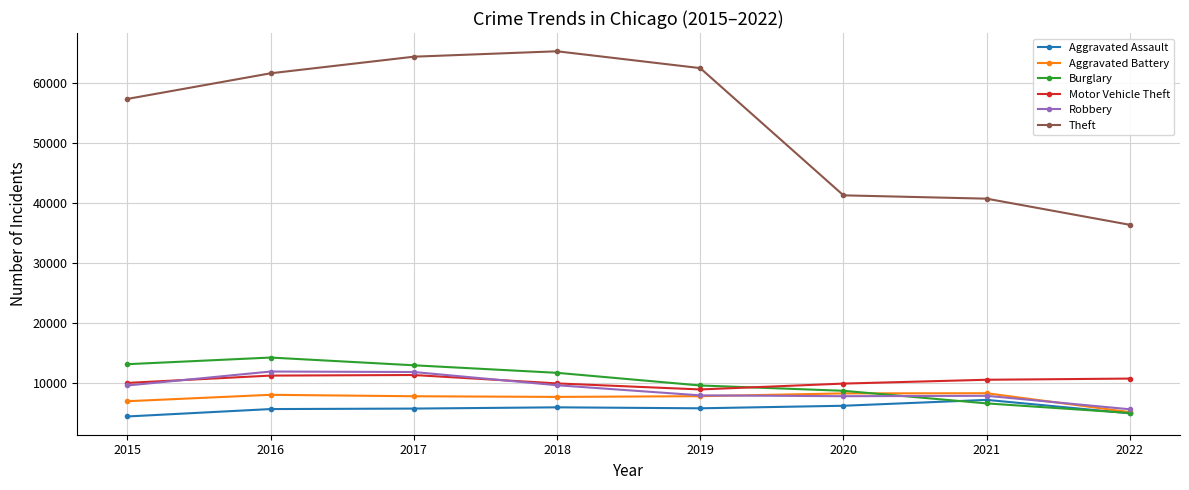

What is the minimum value shown in the chart?

4480